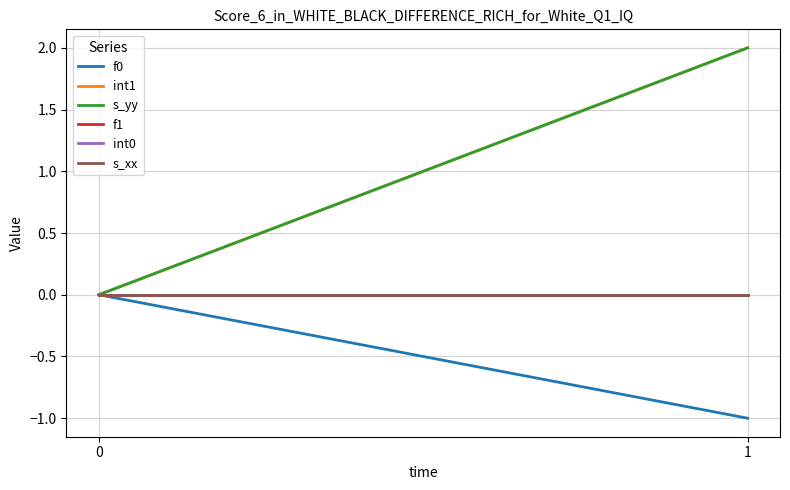

Which series has the largest total across all categories?

int1